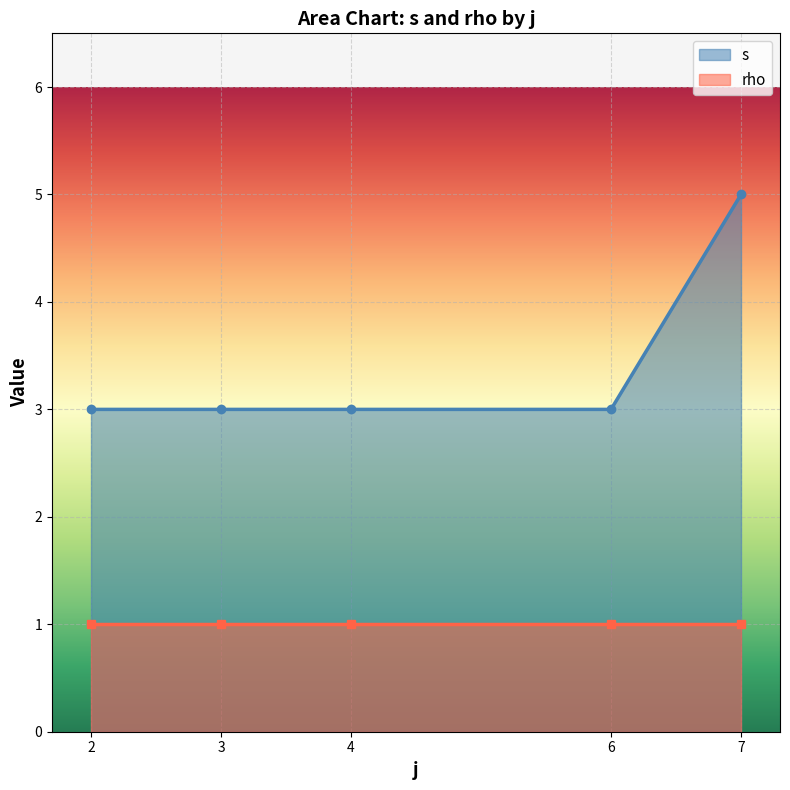

What is the value of the s point at the 1st from the left?

3